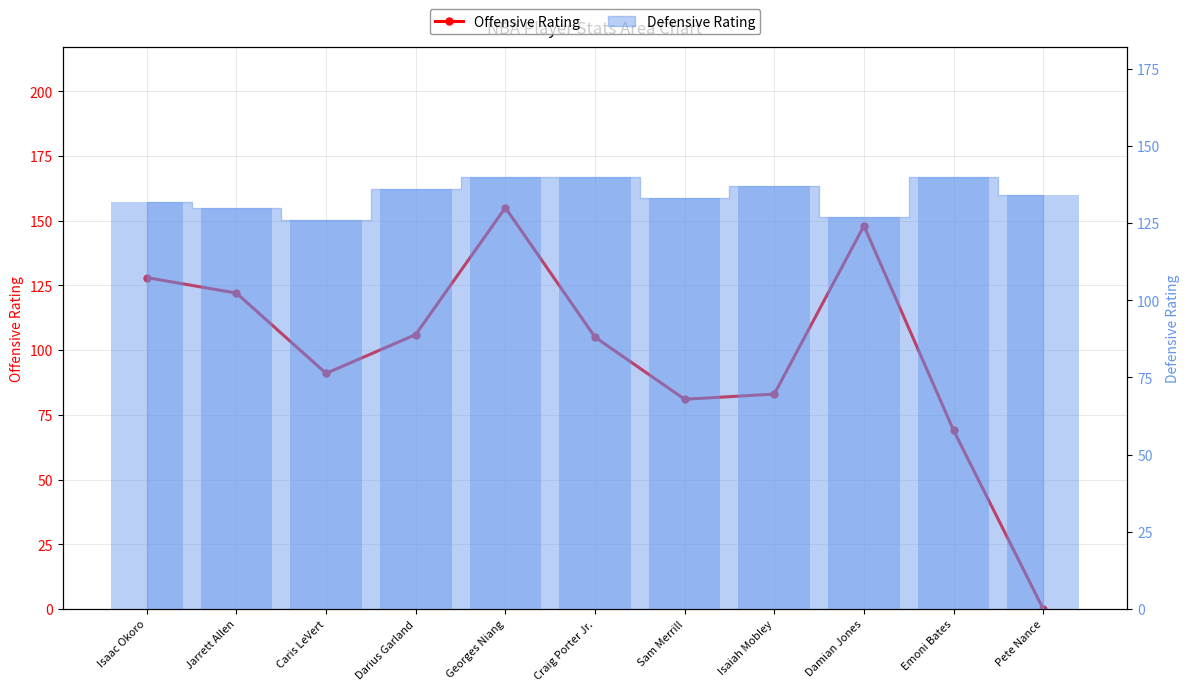

What position from the right is Isaac Okoro?

11